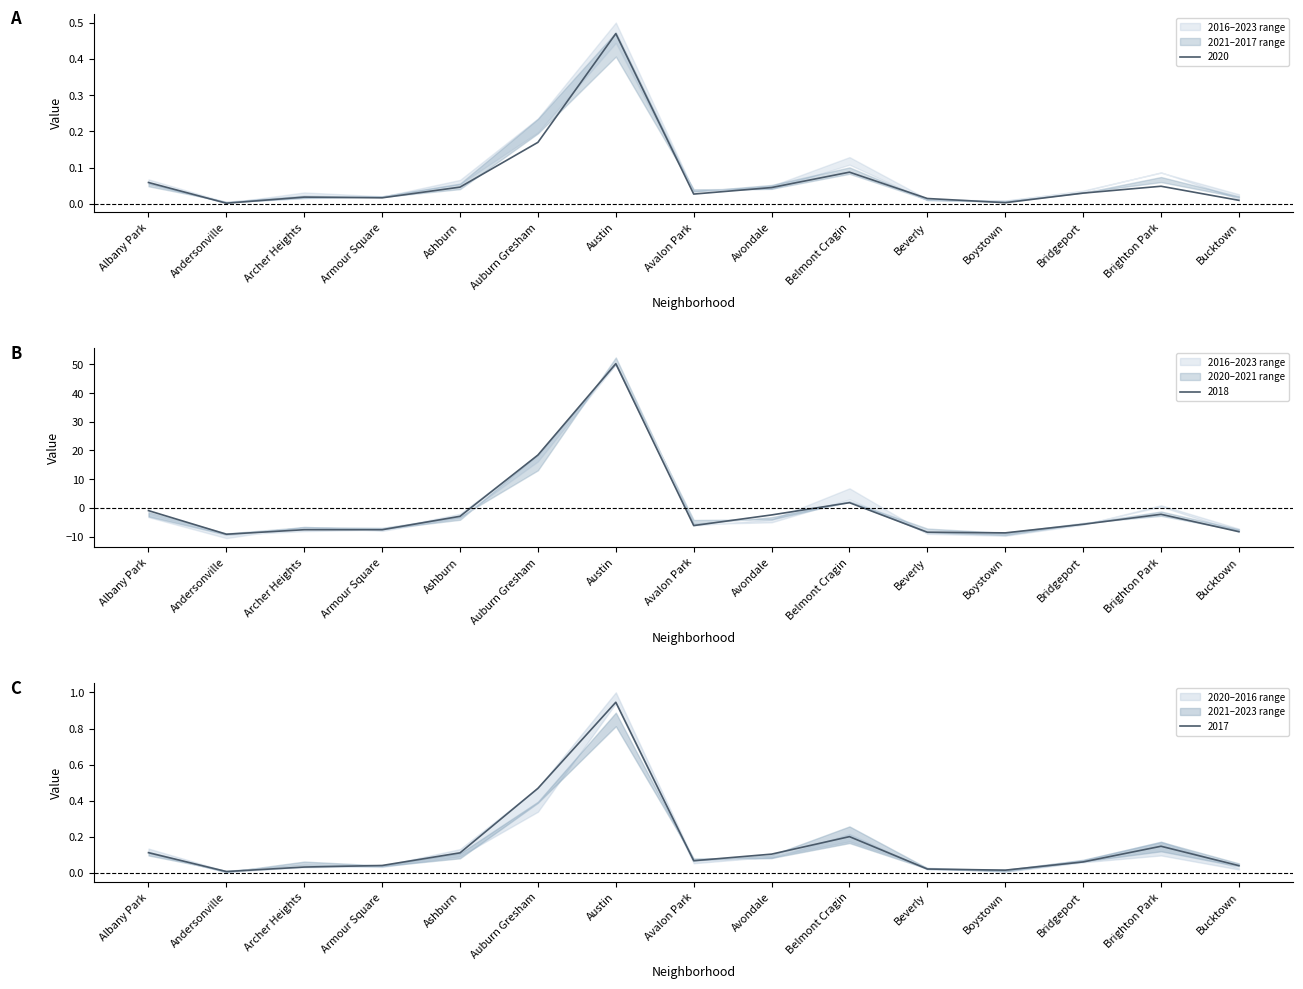

What is the label of the 14th point from the right?

Andersonville